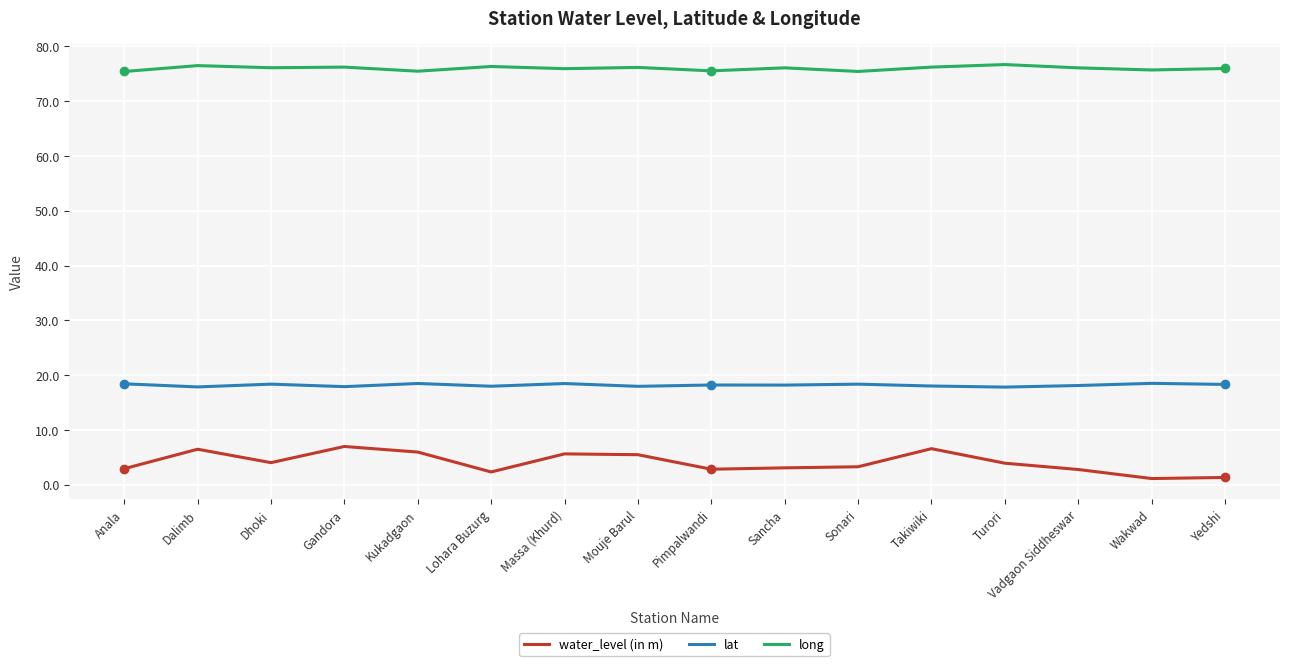

How many lines are shown in the chart?

3